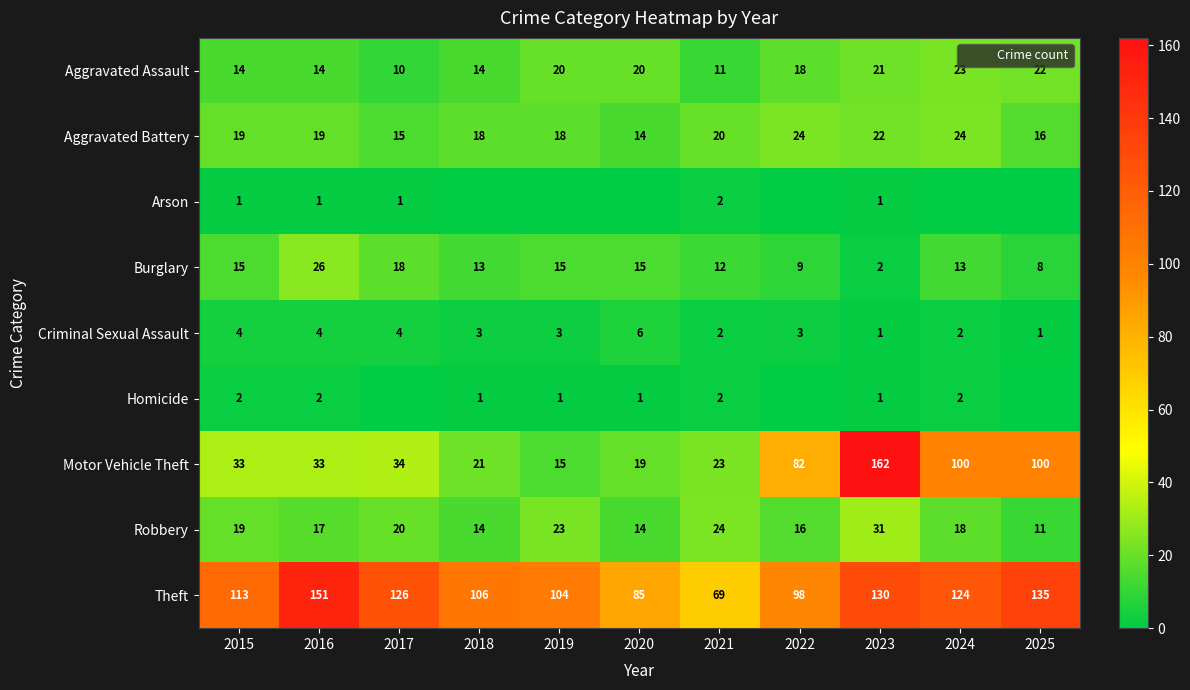

What is the difference between the maximum and second lowest values in the Robbery series?

17